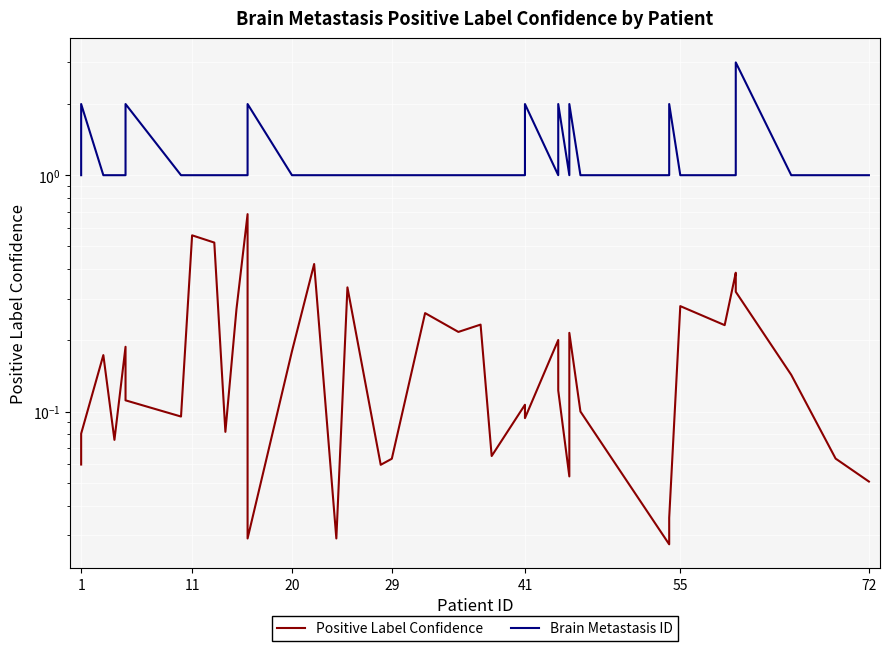

What is the sum of all Positive Label Confidence values?

7.6